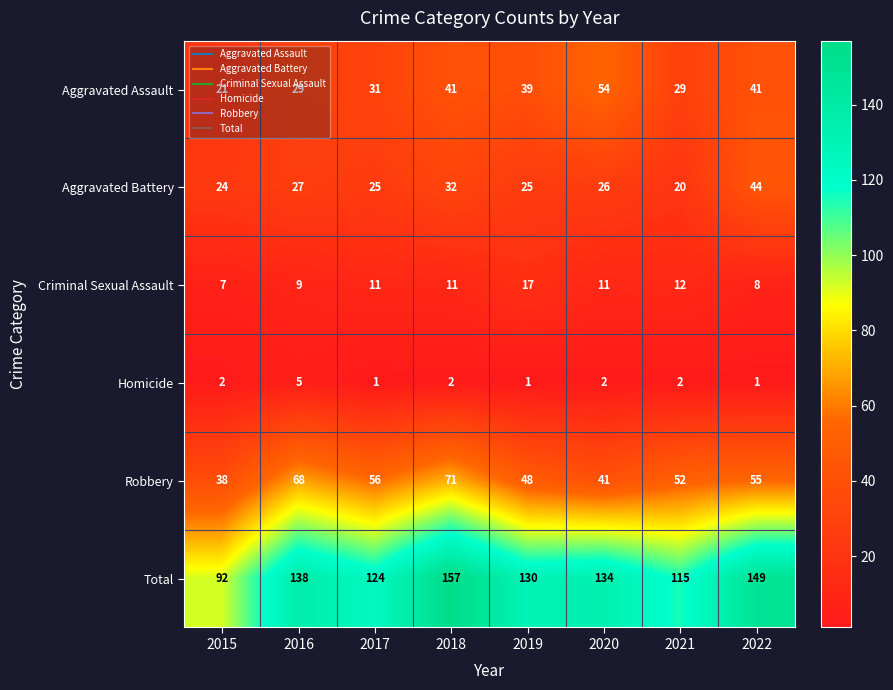

What is the difference between the maximum and minimum values in the Aggravated Battery series?

24